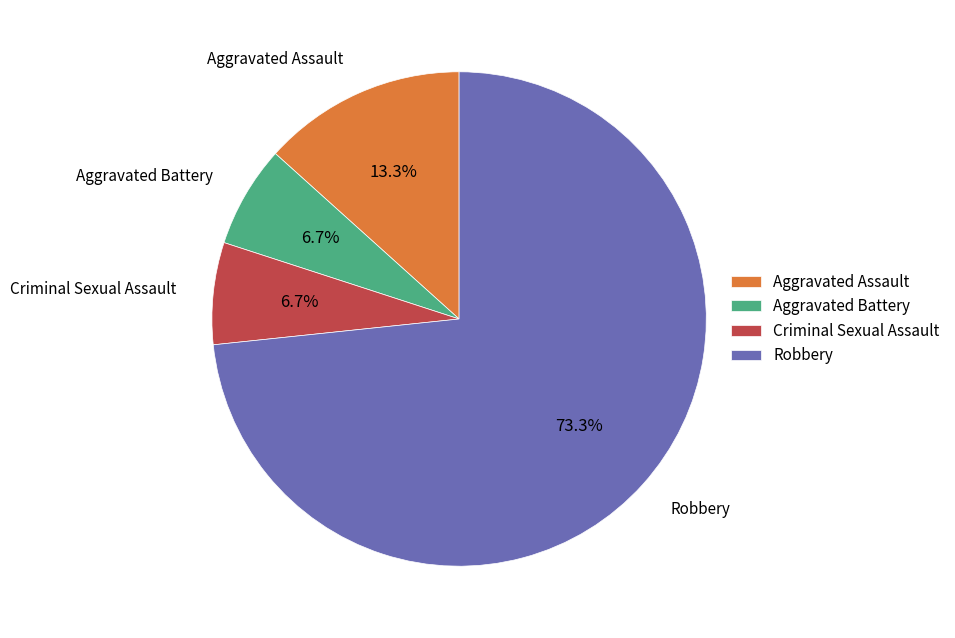

Which category accounts for the majority?

Robbery